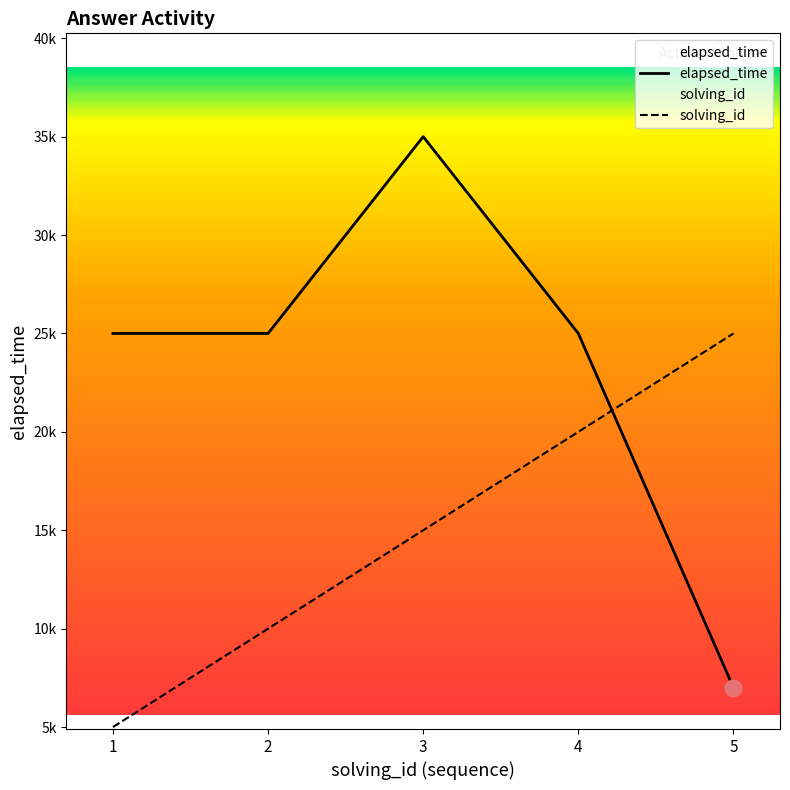

List the series in order of their peak value, highest first.

elapsed_time, solving_id